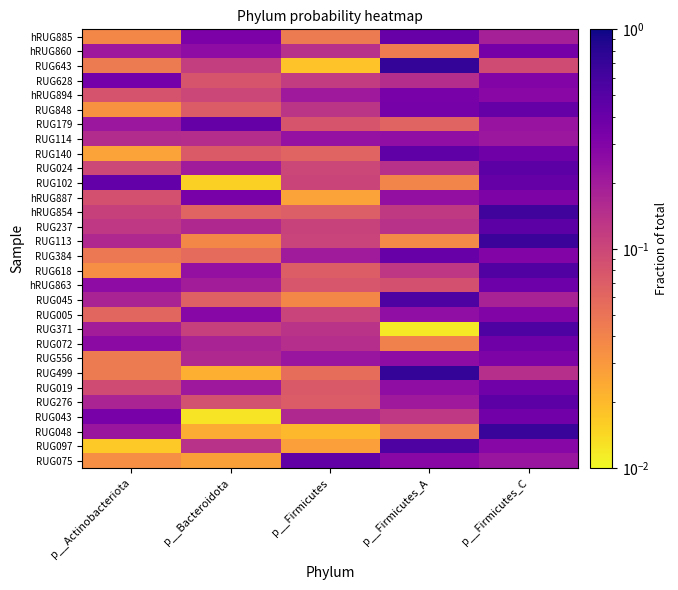

What is the spread (max minus min) of values at p__Actinobacteriota?

0.4